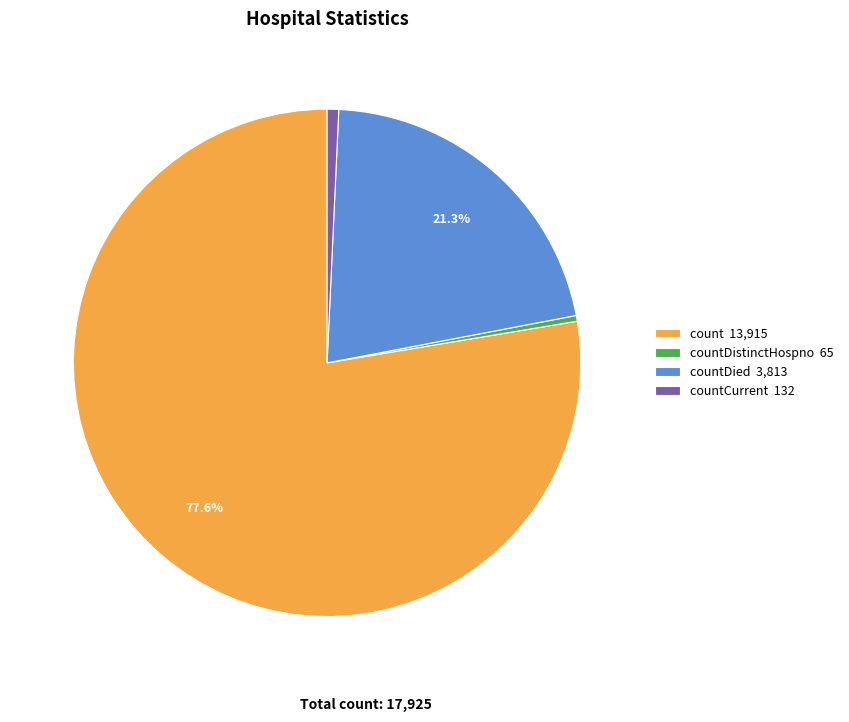

Which category has the biggest portion of the pie?

count 13,915